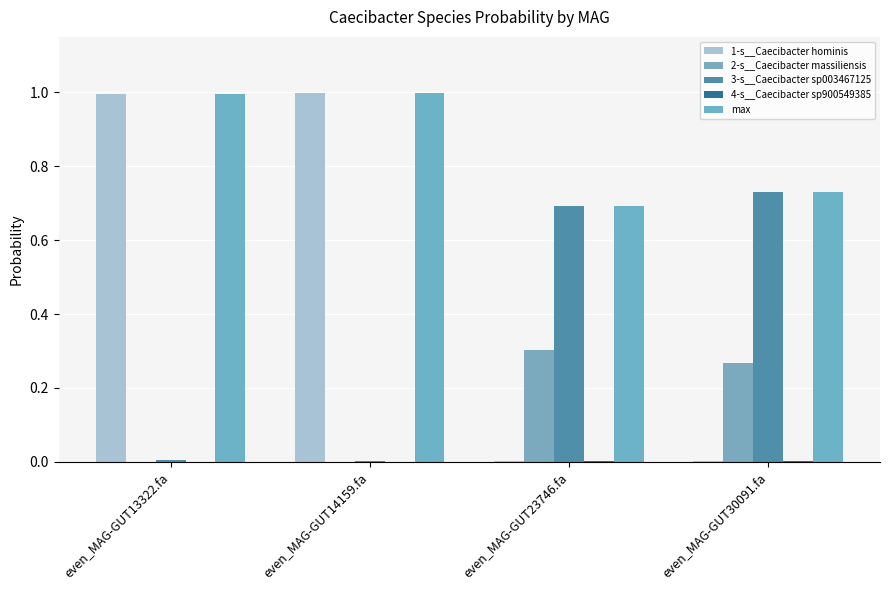

The value of 2-s__Caecibacter massiliensis at even_MAG-GUT14159.fa is 0.0. True or false?

True